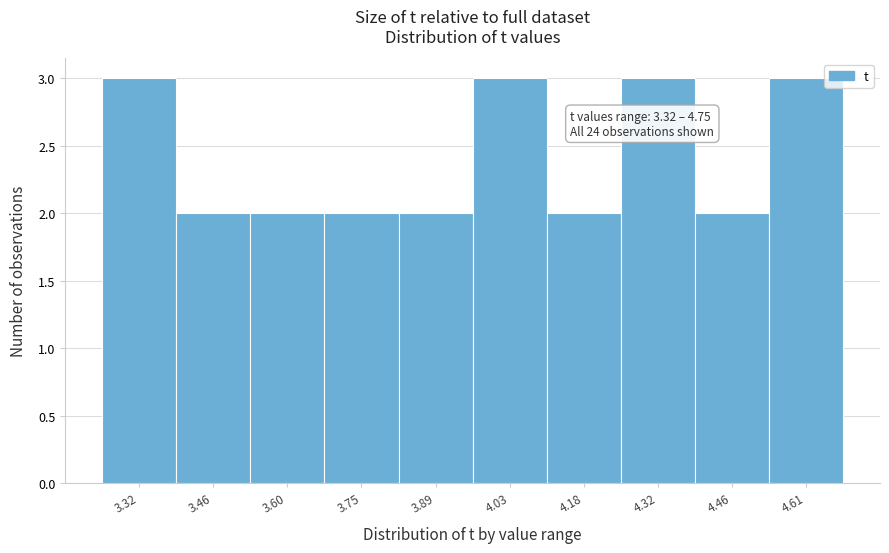

Reading left to right, what are all the values shown in this chart?

3.32=3	3.46=2	3.60=2	3.75=2	3.89=2	4.03=3	4.18=2	4.32=3	4.46=2	4.61=3